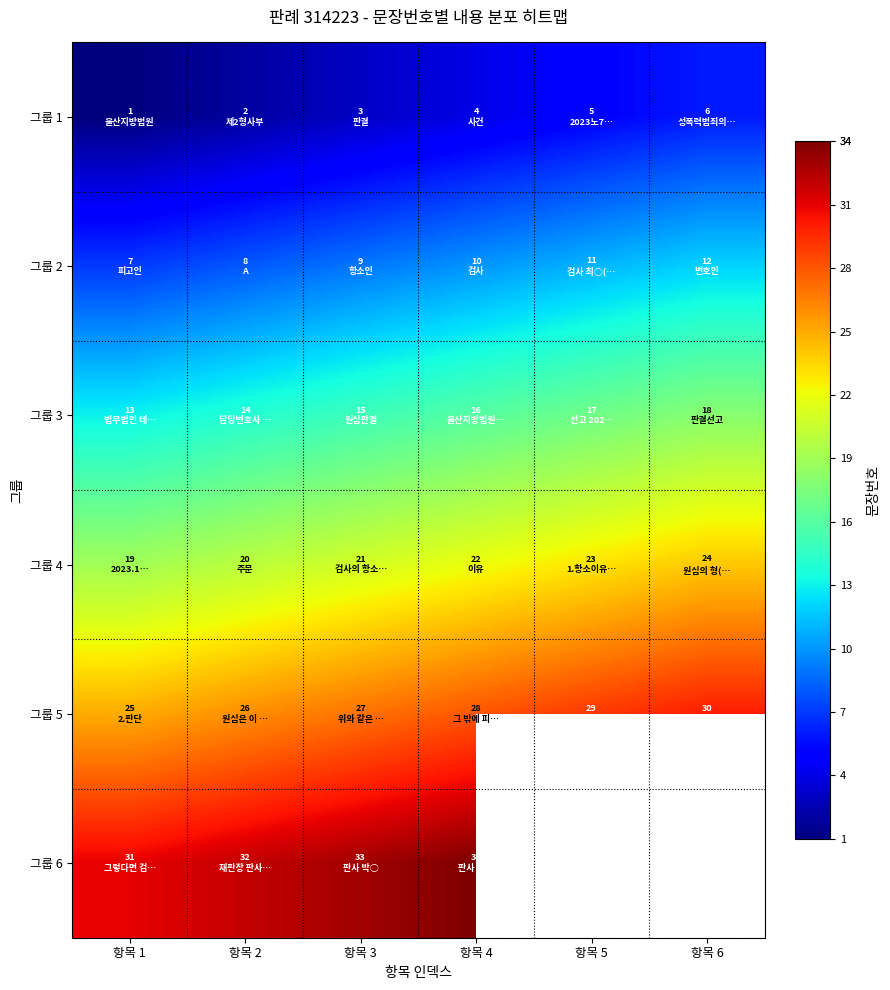

What is the difference between the second highest and second lowest values in the 그룹 4 series?

3.0